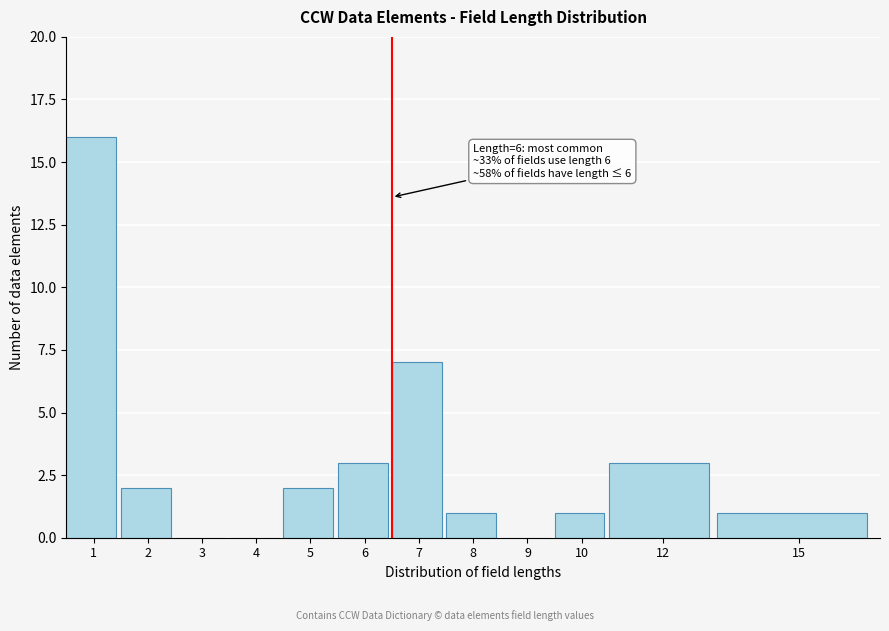

Reading left to right, transcribe all the data shown in this chart.

1=16	2=2	3=0	4=0	5=2	6=3	7=7	8=1	9=0	10=1	12=3	15=1